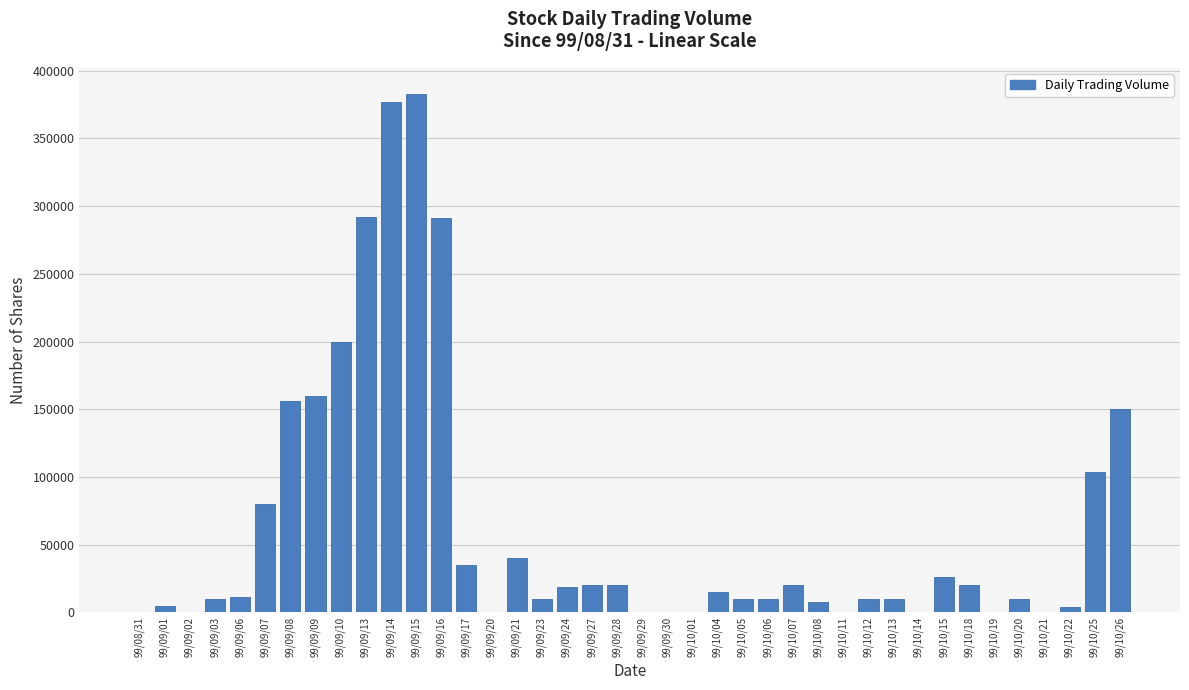

What is the ratio of the value at 99/10/20 to the value at 99/09/23?

1.0